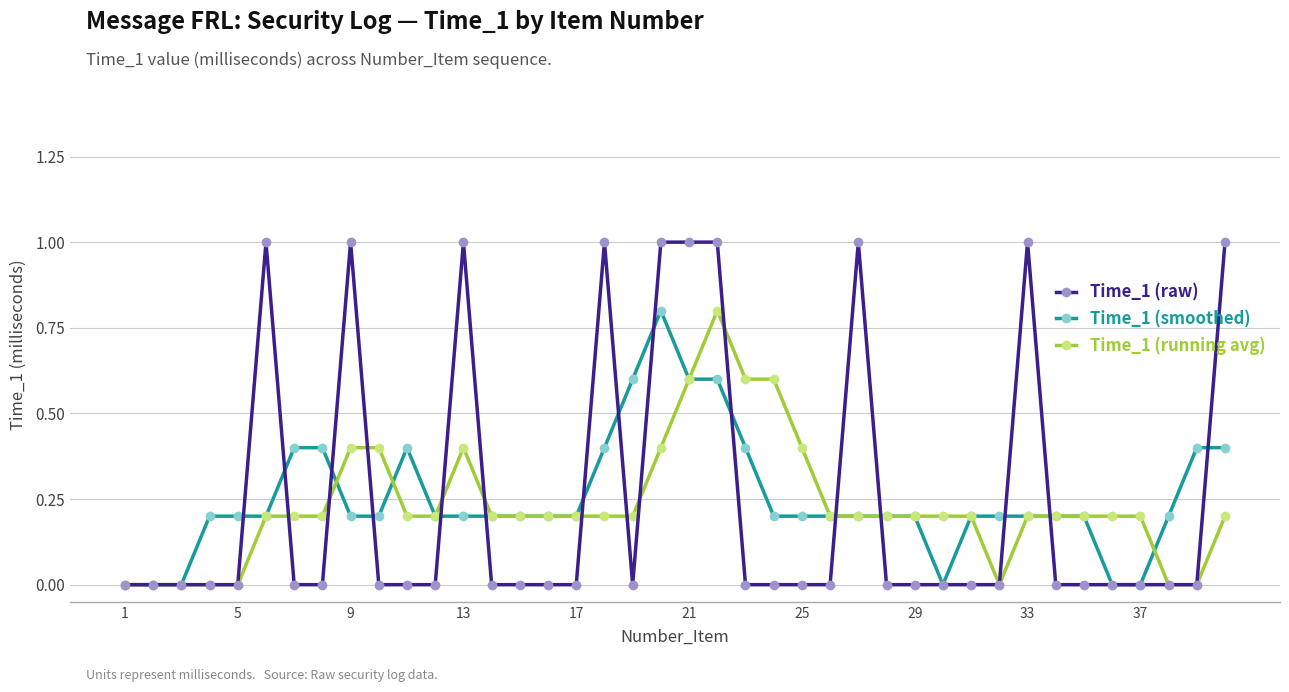

What is the value of the Time_1 (running avg) point at the 13th from the left?

0.4